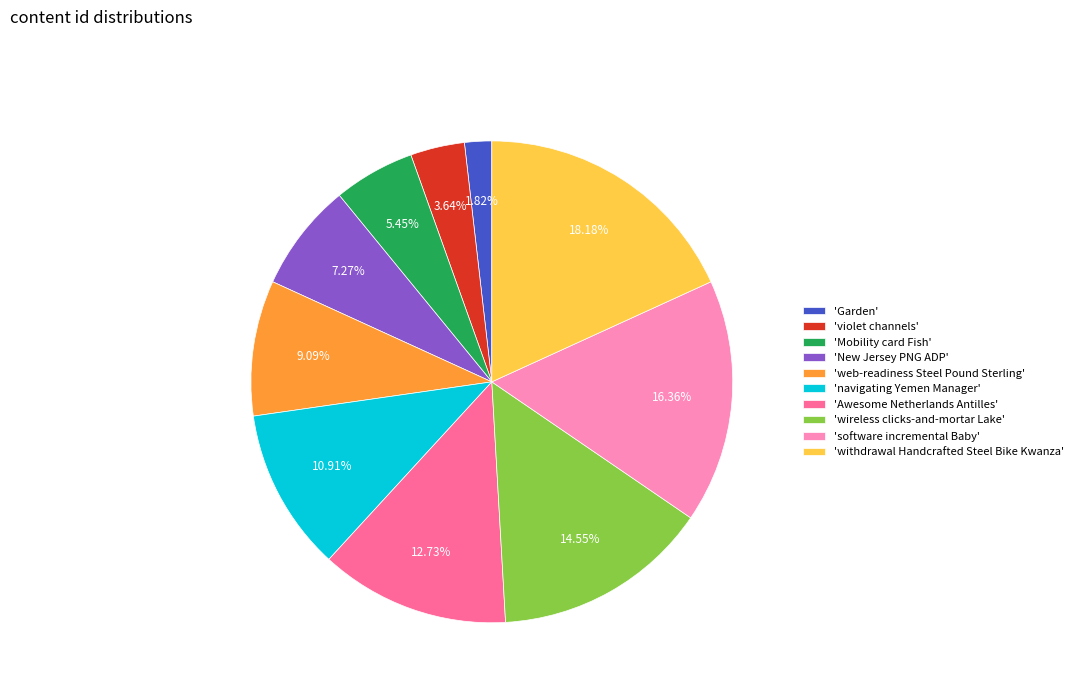

Which category has the biggest portion of the pie?

'withdrawal Handcrafted Steel Bike Kwanza'